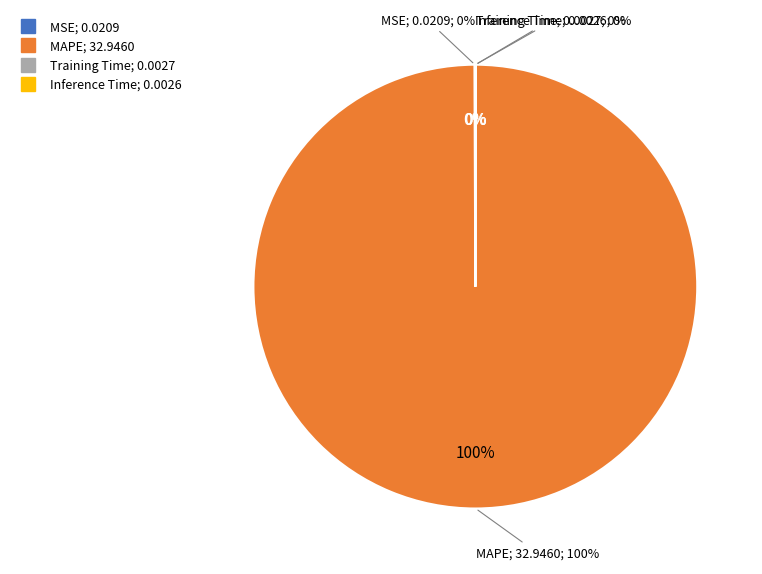

True or false: MSE accounts for 0% of the total.

True